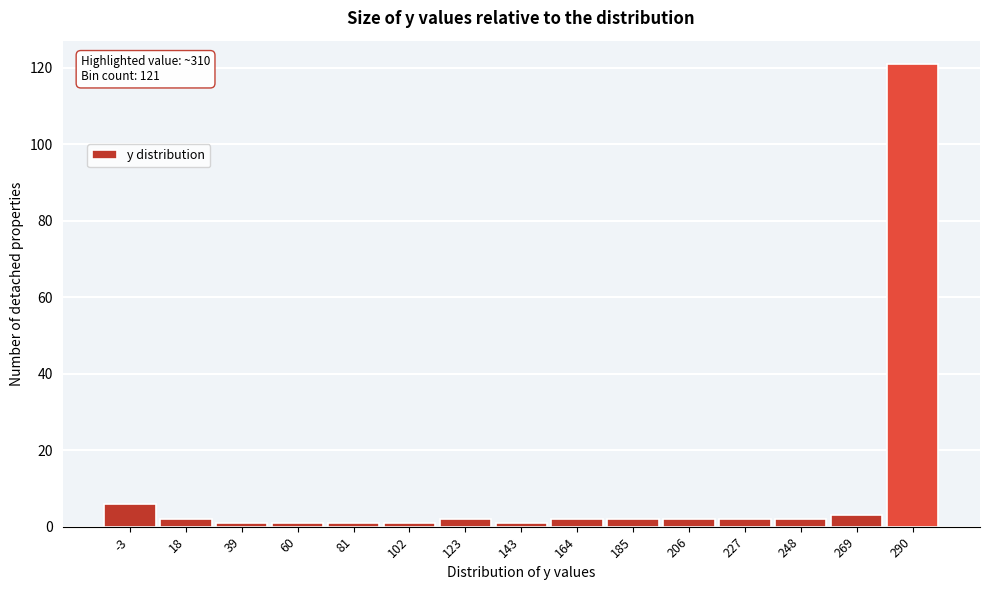

Reading left to right, extract all data points from this chart.

6	2	1	1	1	1	2	1	2	2	2	2	2	3	121